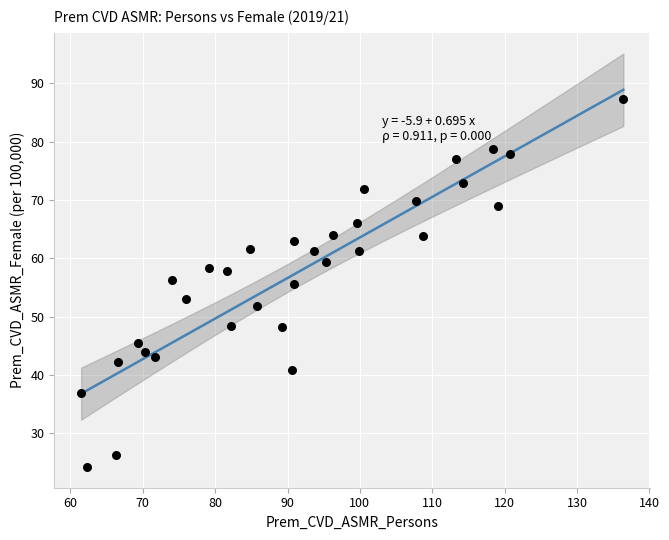

What is the range of X values (max minus min)?

74.9